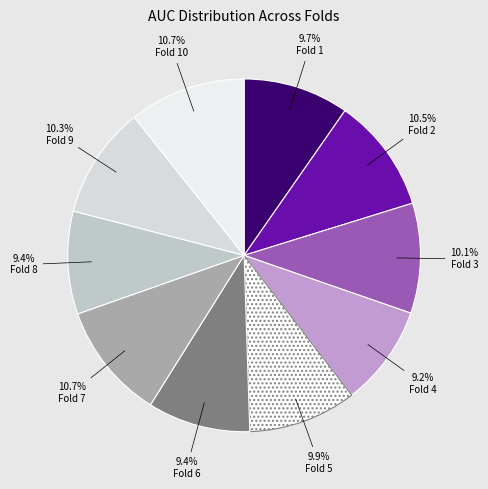

To the nearest percent, what percentage of the pie is Fold 5?

10%